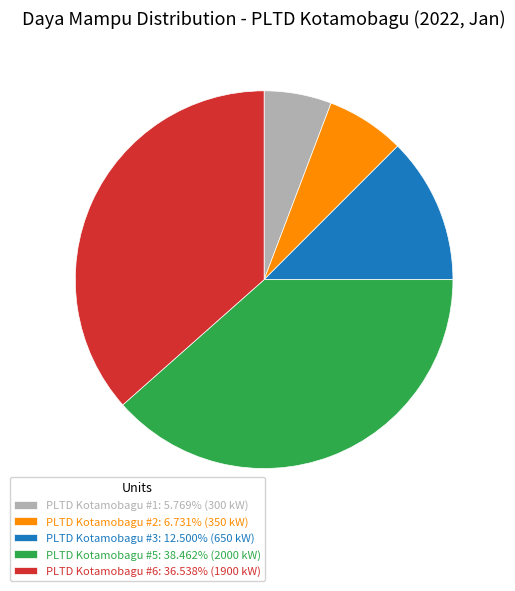

Do PLTD Kotamobagu #1: 5.769% (300 kW) and PLTD Kotamobagu #5: 38.462% (2000 kW) together represent more than half of the pie?

No